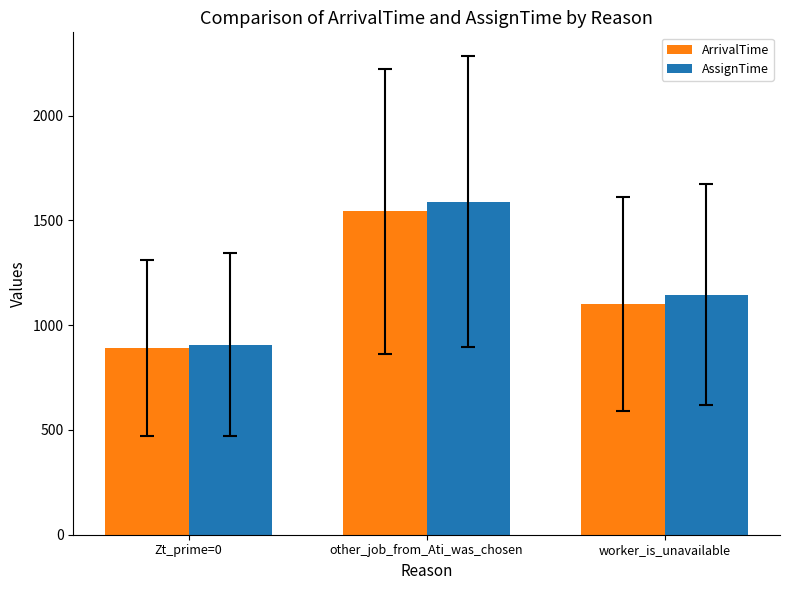

Is the value of AssignTime at other_job_from_Ati_was_chosen greater than the value of ArrivalTime at Zt_prime=0?

Yes